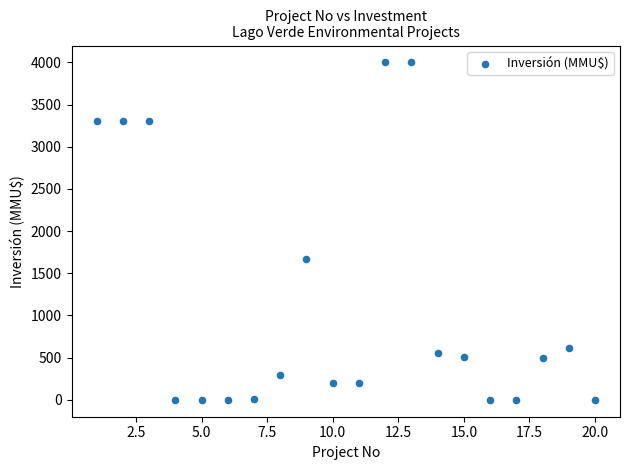

What is the range of Y values (max minus min)?

4000